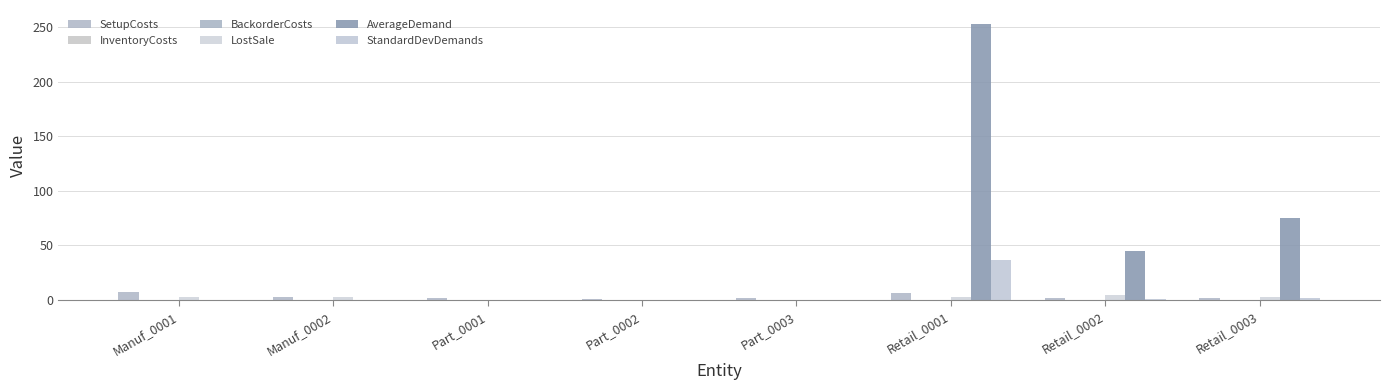

How many series are shown in this chart?

6